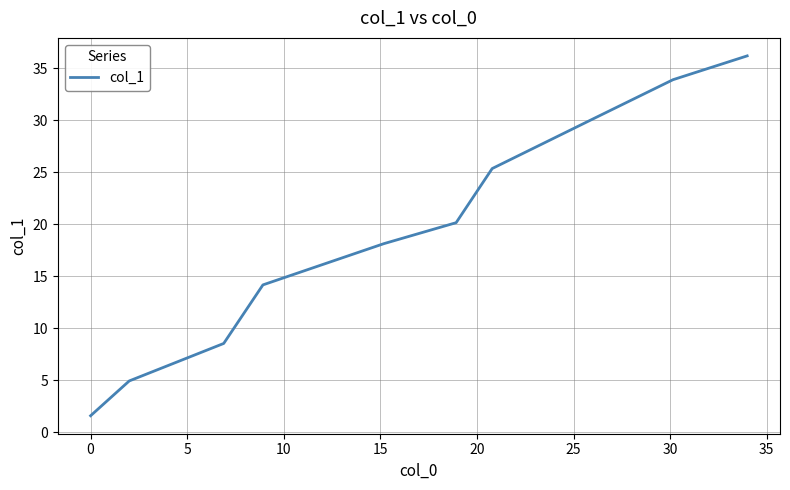

What is the difference between the maximum and minimum values?

34.6